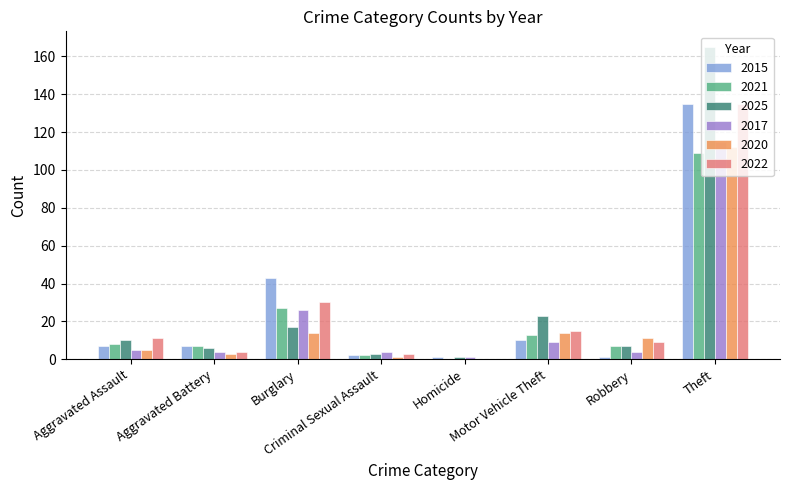

What is the sum of all 2017 values?

168